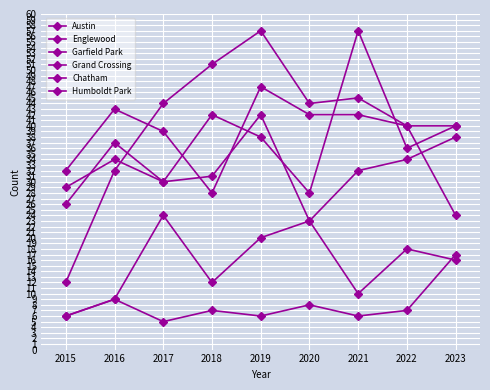

Is this an area chart (filled region under the line)?

No